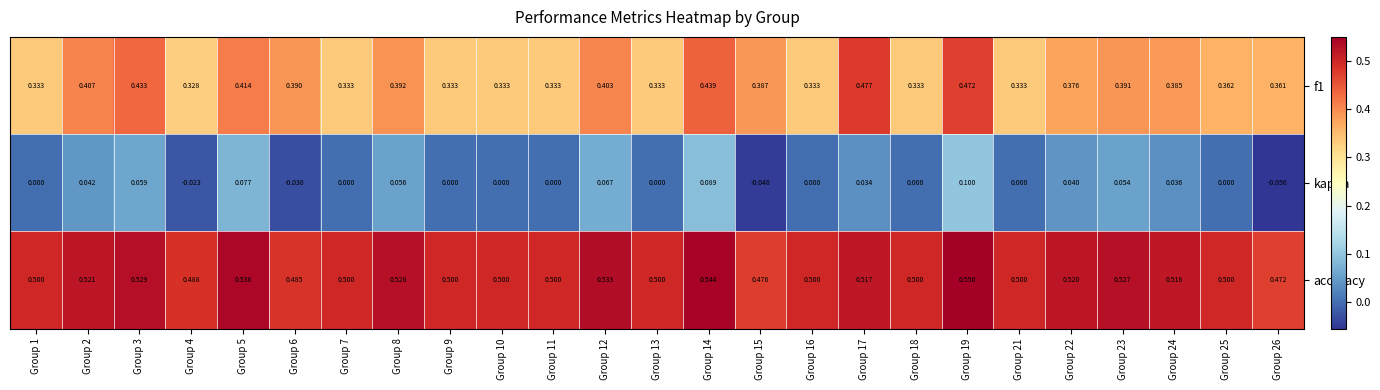

Which series has the largest total across all categories?

accuracy